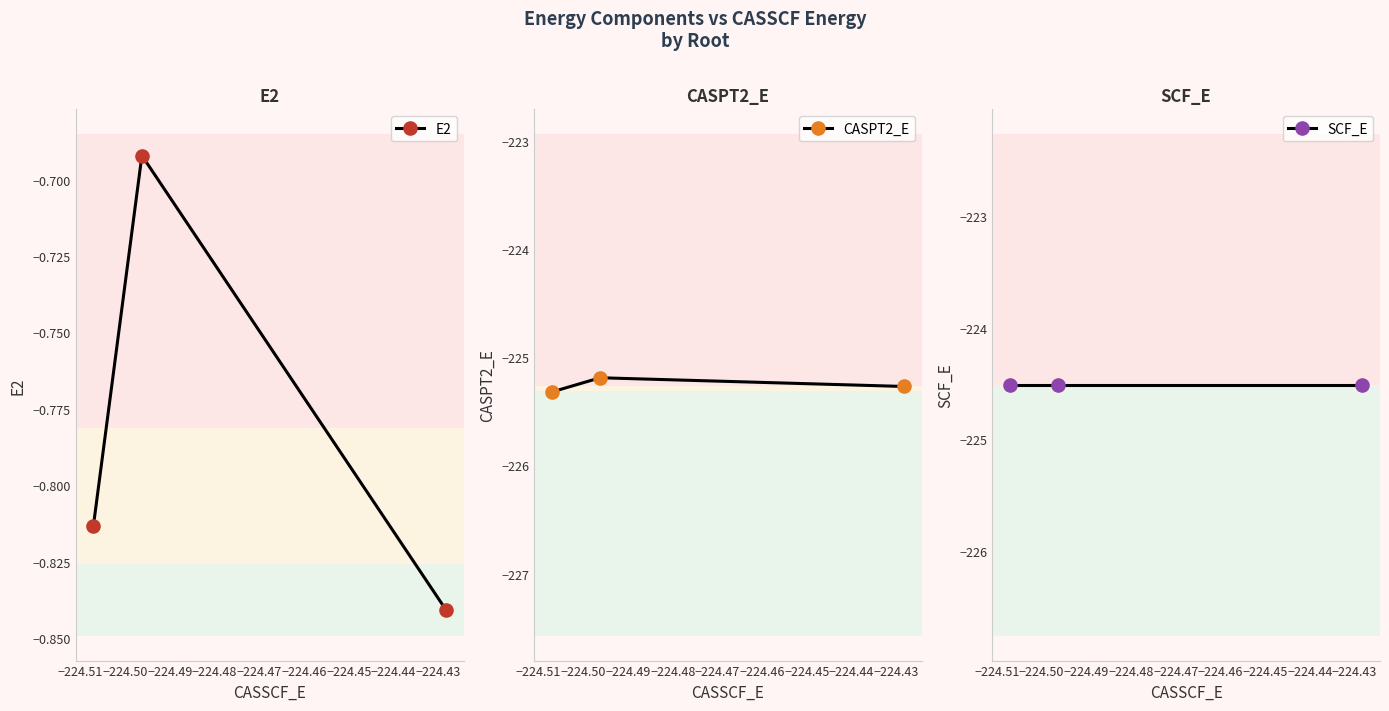

What value does the E2 series have at −224.52?

-0.8